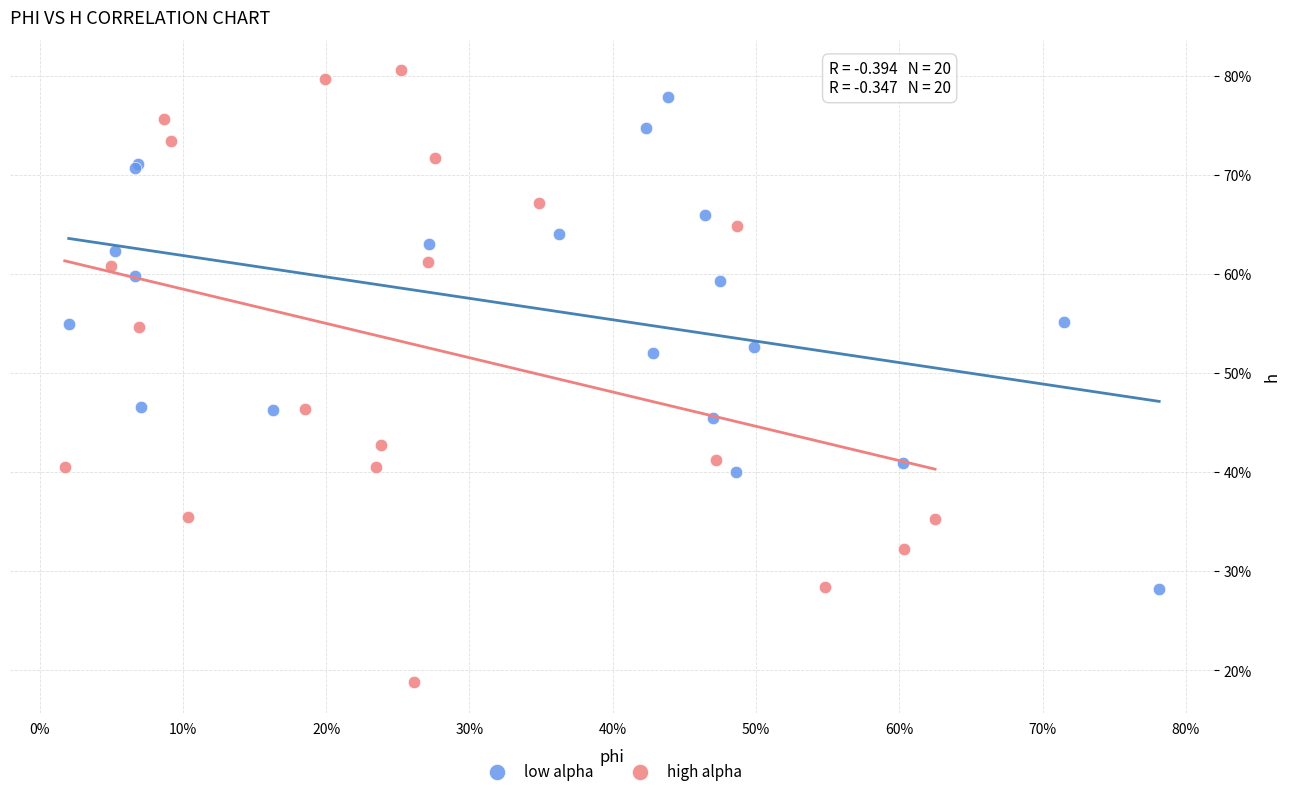

Which series has the widest spread of Y values?

high alpha